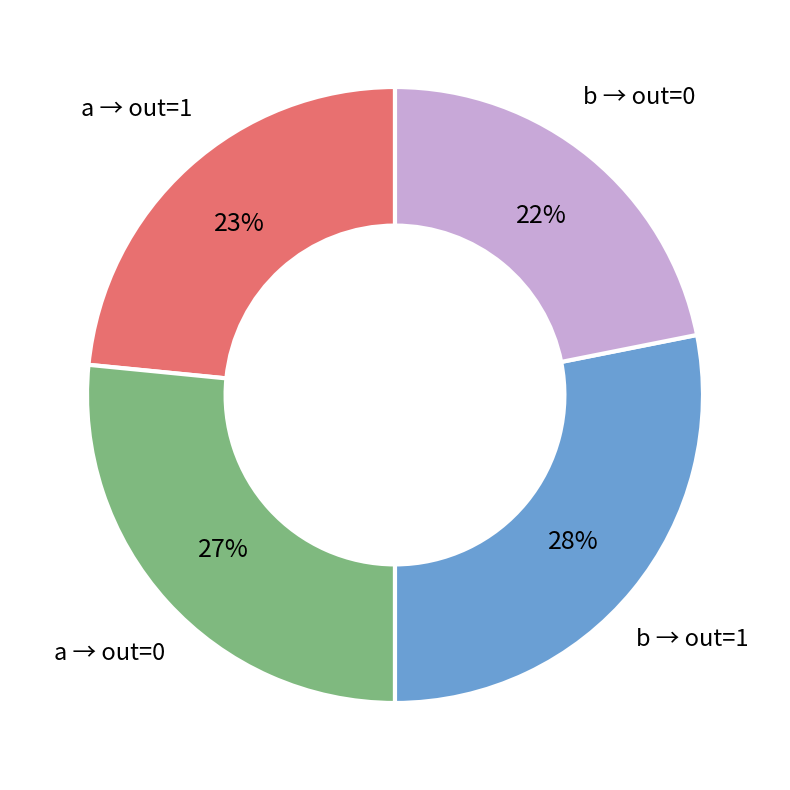

To the nearest percent, what is the average slice percentage?

25%